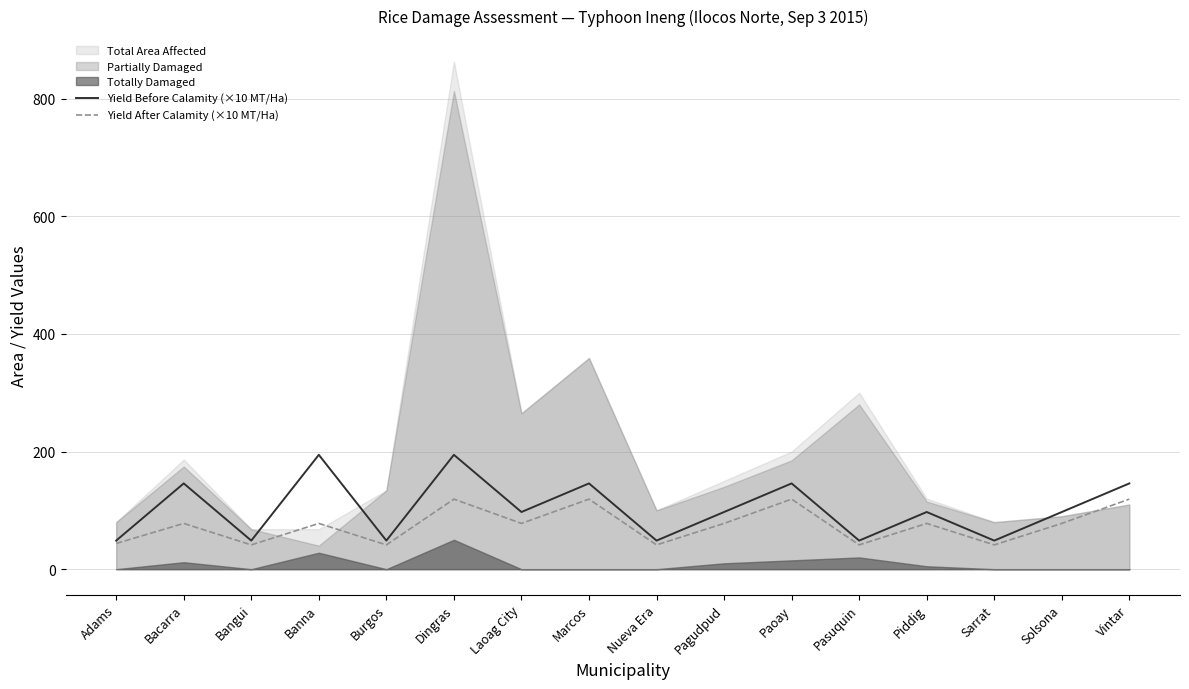

What is the label of the 13th point from the left?

Piddig